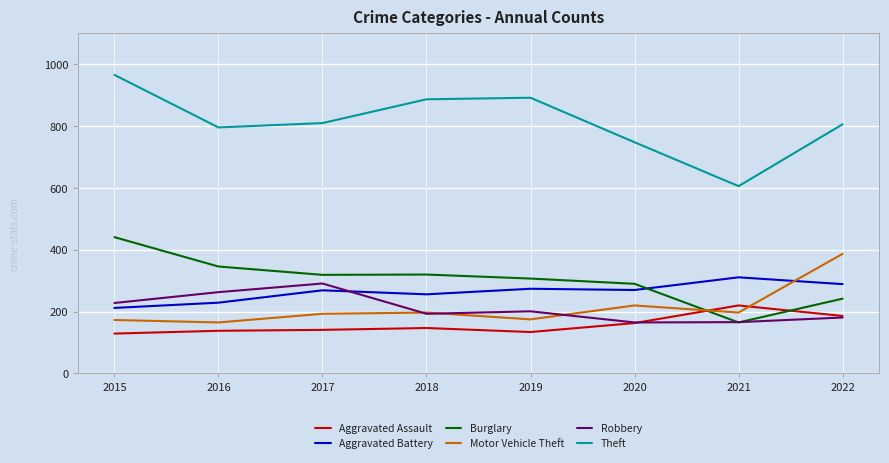

Which series has the largest total across all categories?

Theft